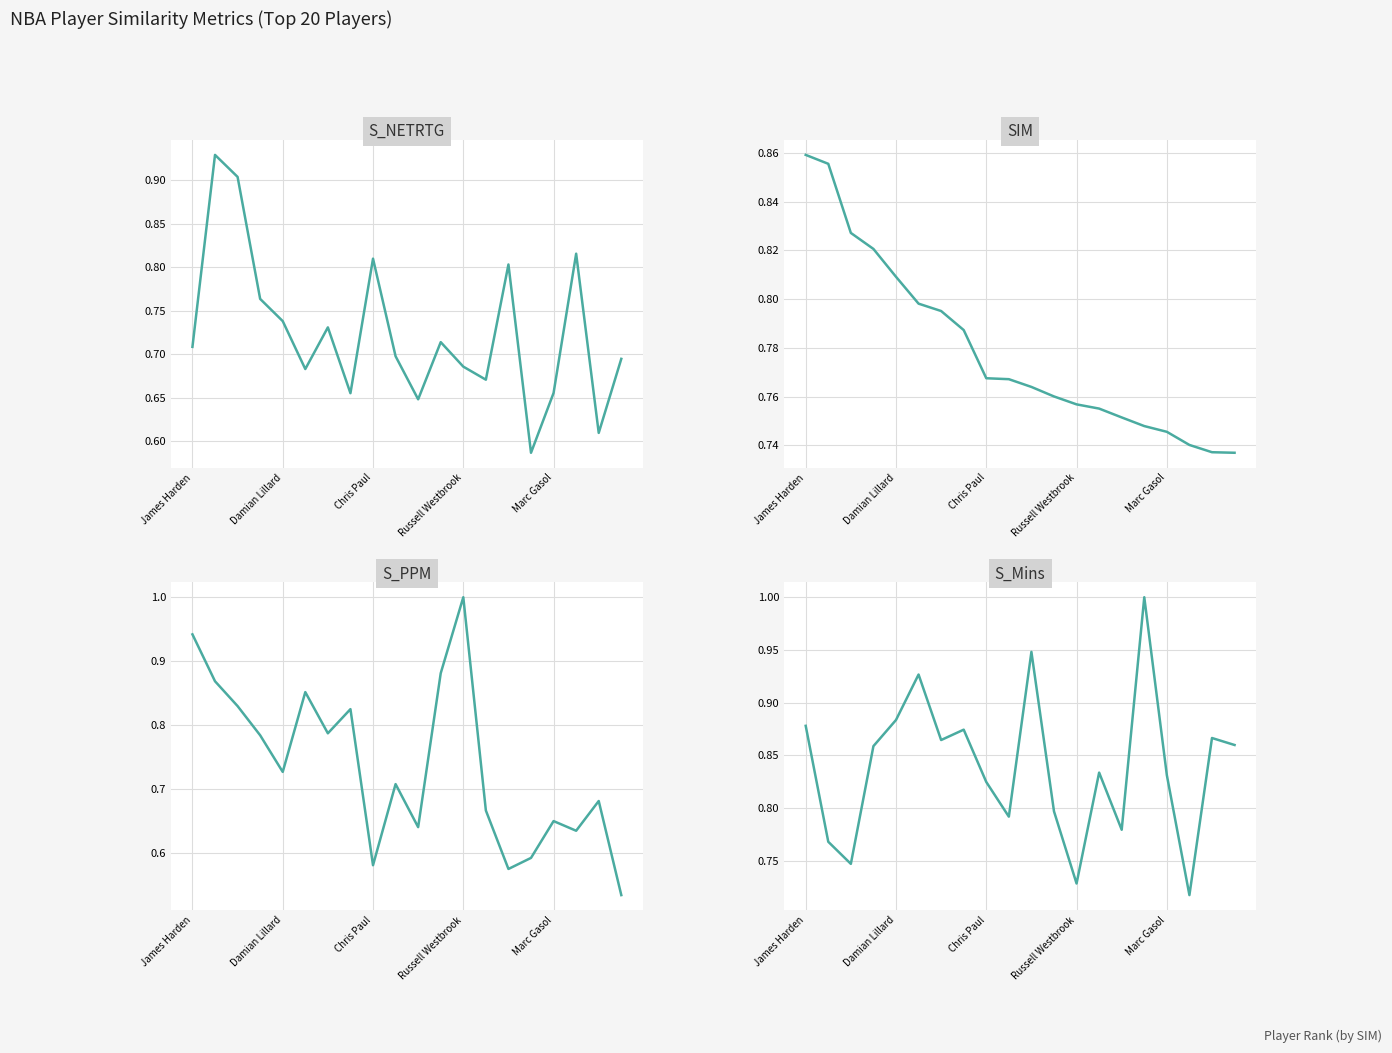

Is it true that S_NETRTG equals 0.7 at Marc Gasol?

True